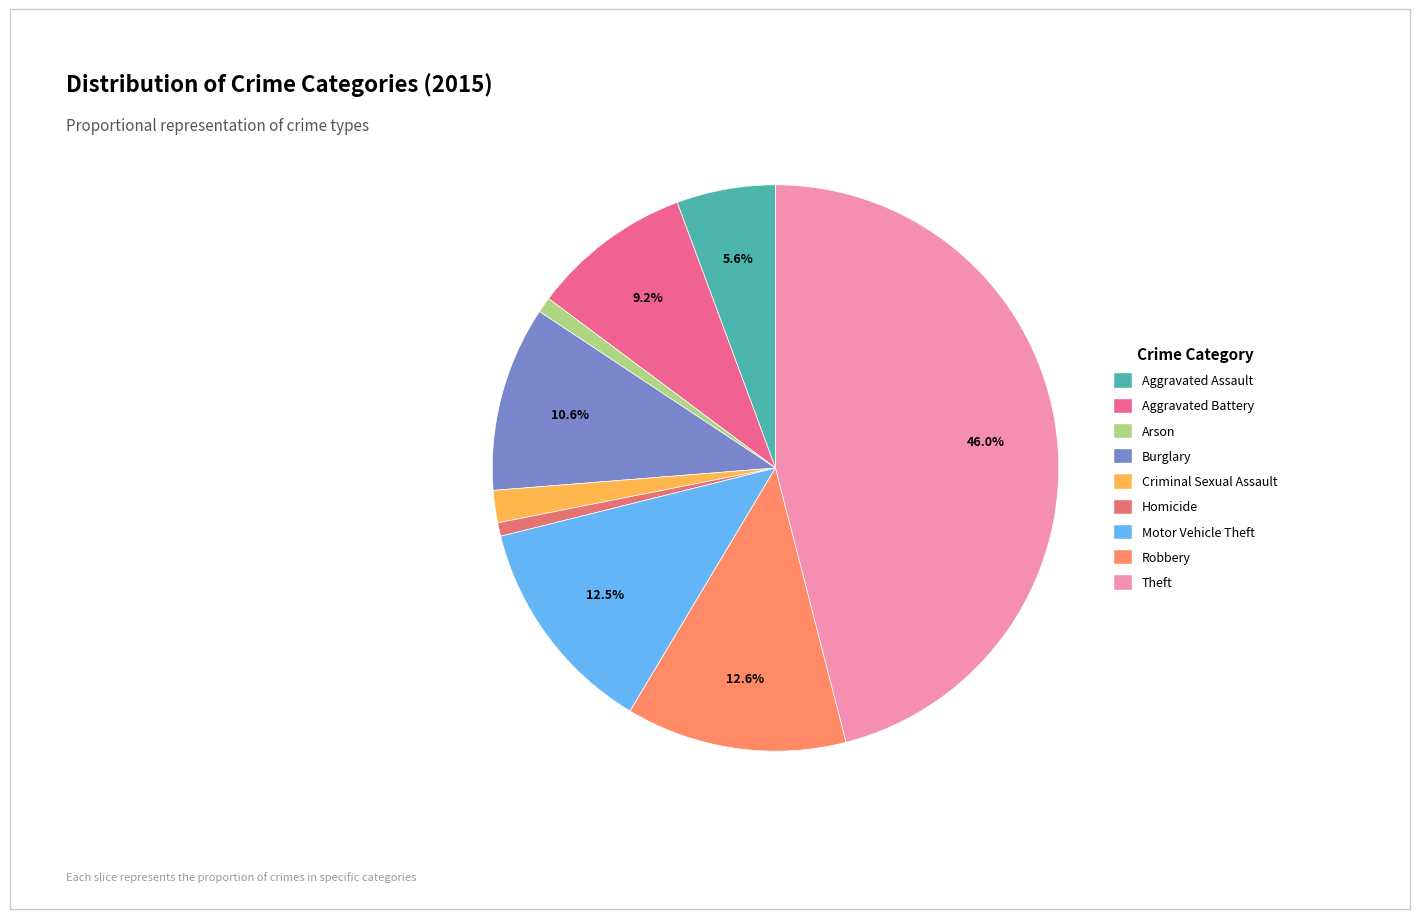

To the nearest percent, what is the difference between the largest and smallest slice percentages?

45%